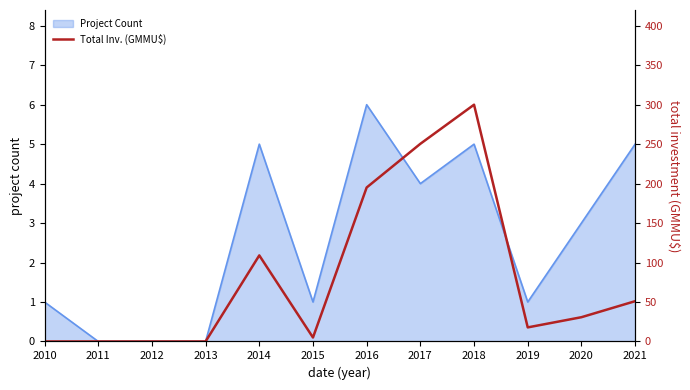

Count the Project Count values in the range 1 to 5.

8